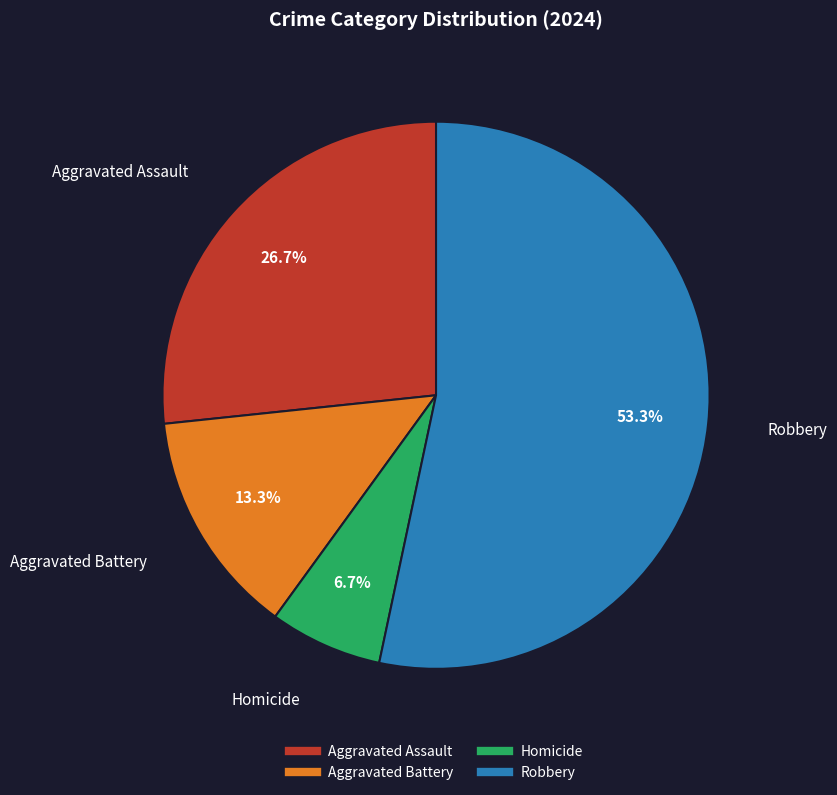

What is the ratio of the value at Aggravated Assault to the value at Homicide?

4.0